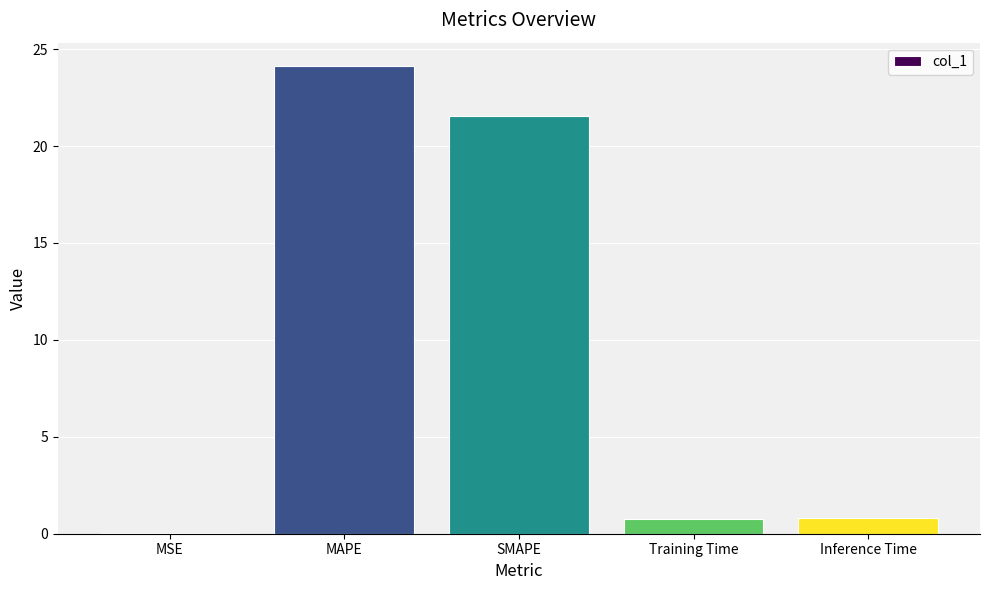

The chart shows a value of 0.0 at MSE. True or false?

True